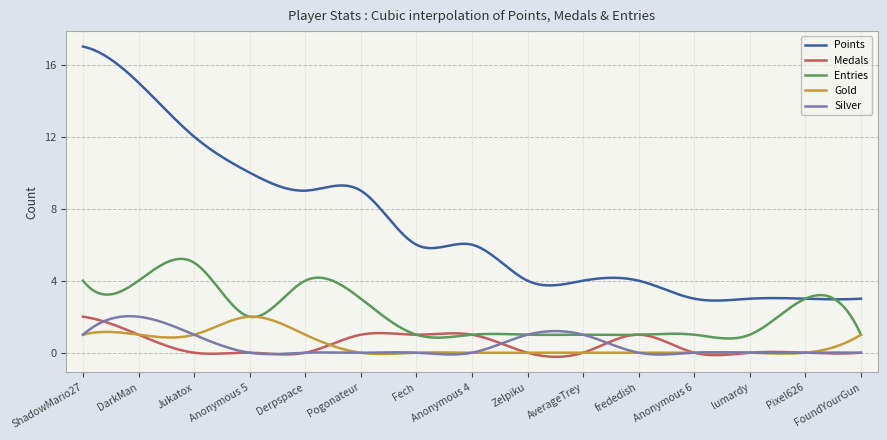

What is the maximum value for Silver?

2.0